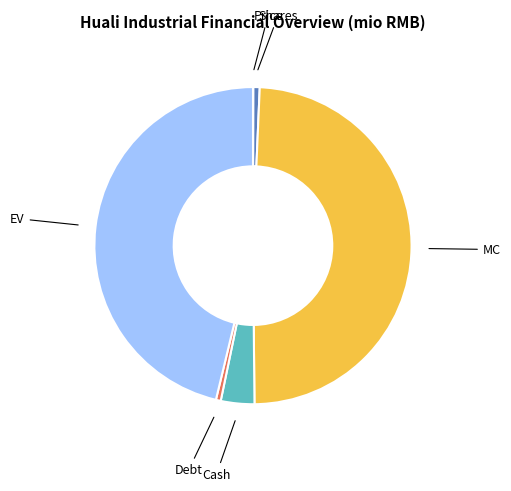

Between MC and Cash, which is larger?

MC